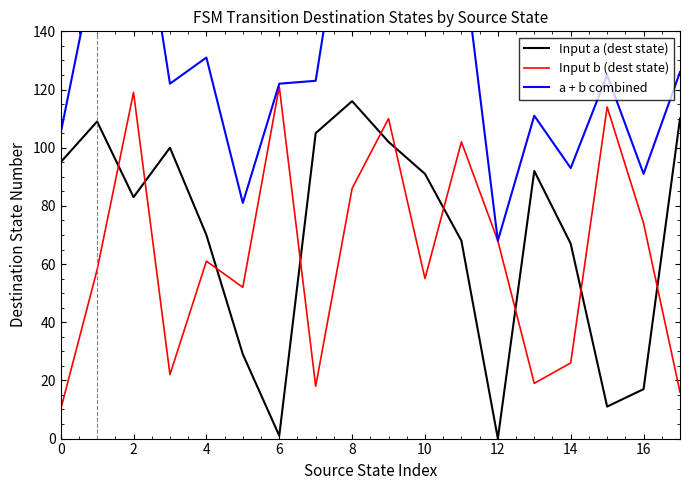

The value of Input a (dest state) at 0 is 95. True or false?

True